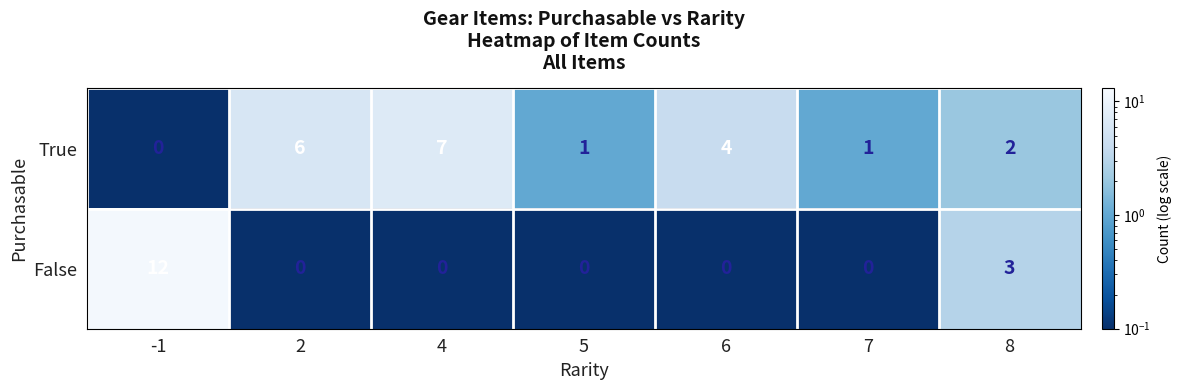

Which series changed the most between 5 and 6?

True